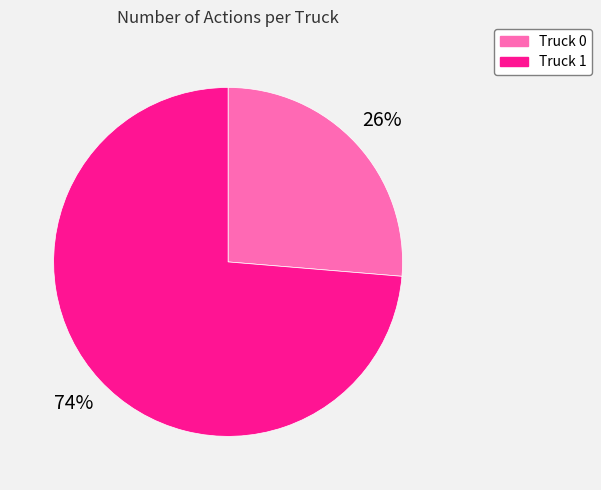

To the nearest percent, what is the average slice percentage?

50%